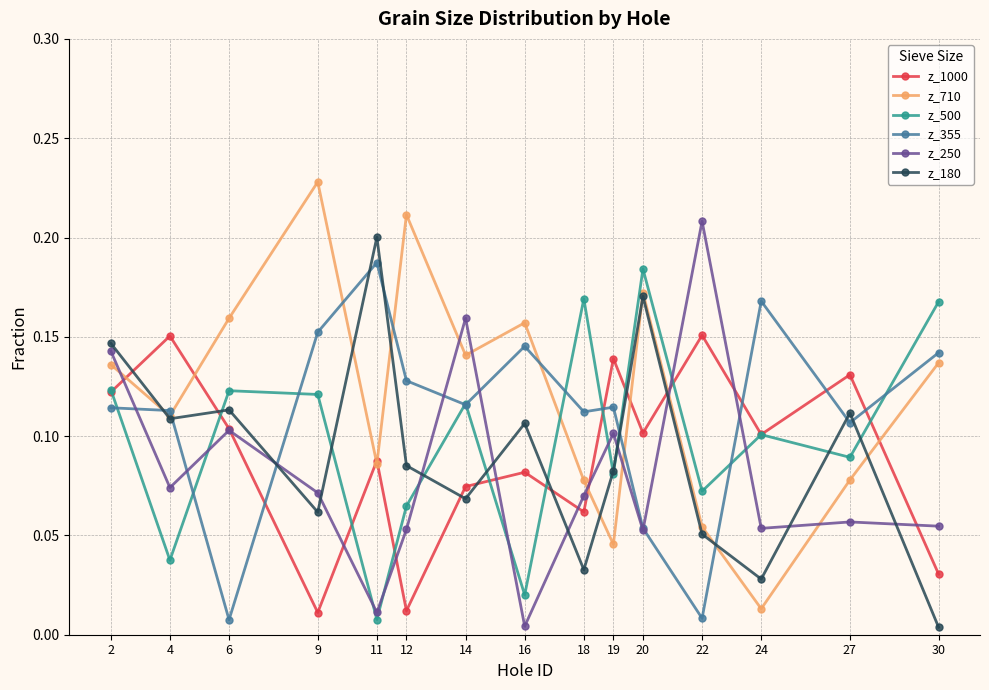

True or false: z_250 and z_355 cross at least once.

True